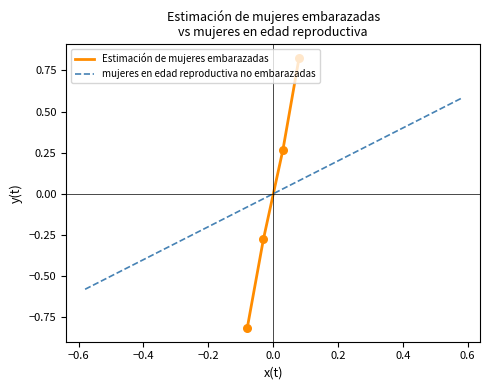

Which series contains the highest Y value?

Estimación de mujeres embarazadas